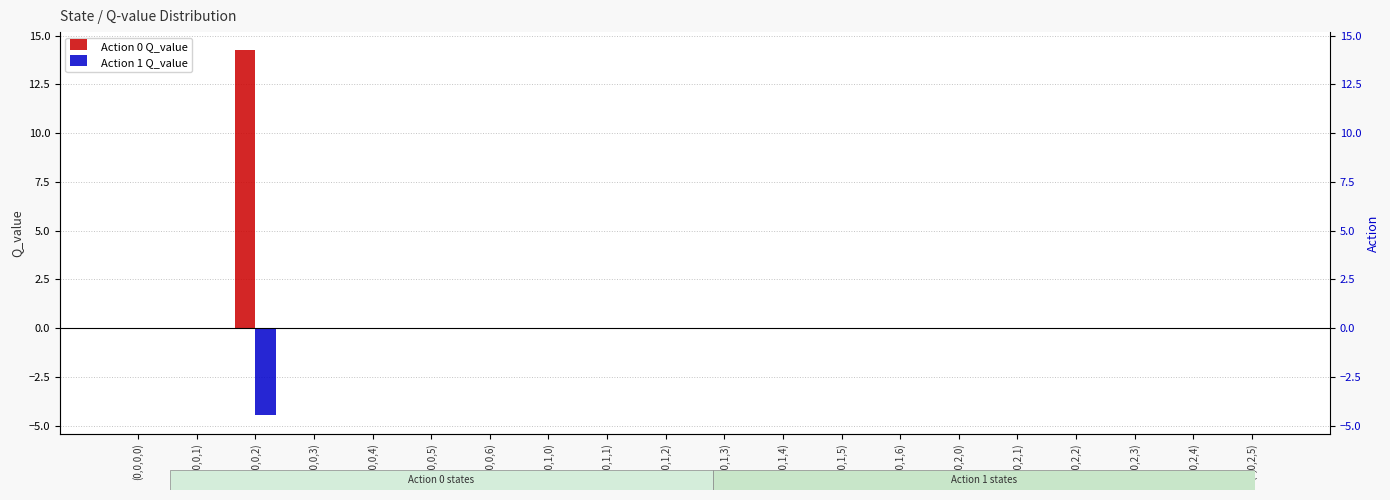

How many groups of bars are there?

20